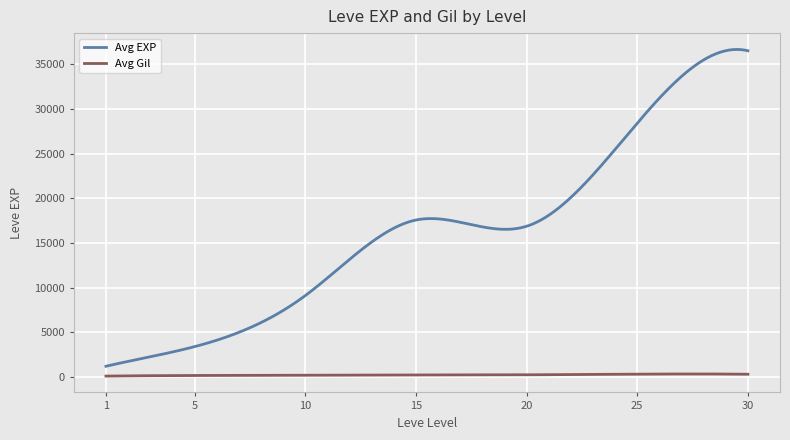

True or false: Avg Gil and Avg EXP intersect in this chart.

False